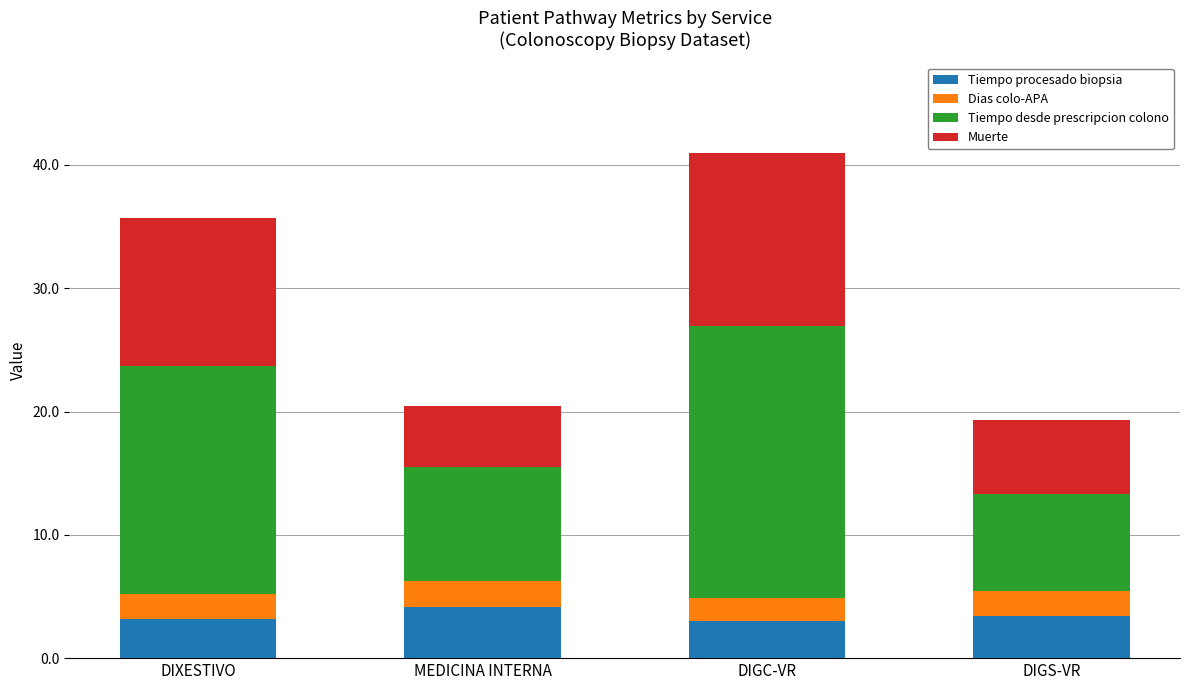

Count the number of data series in this chart.

4